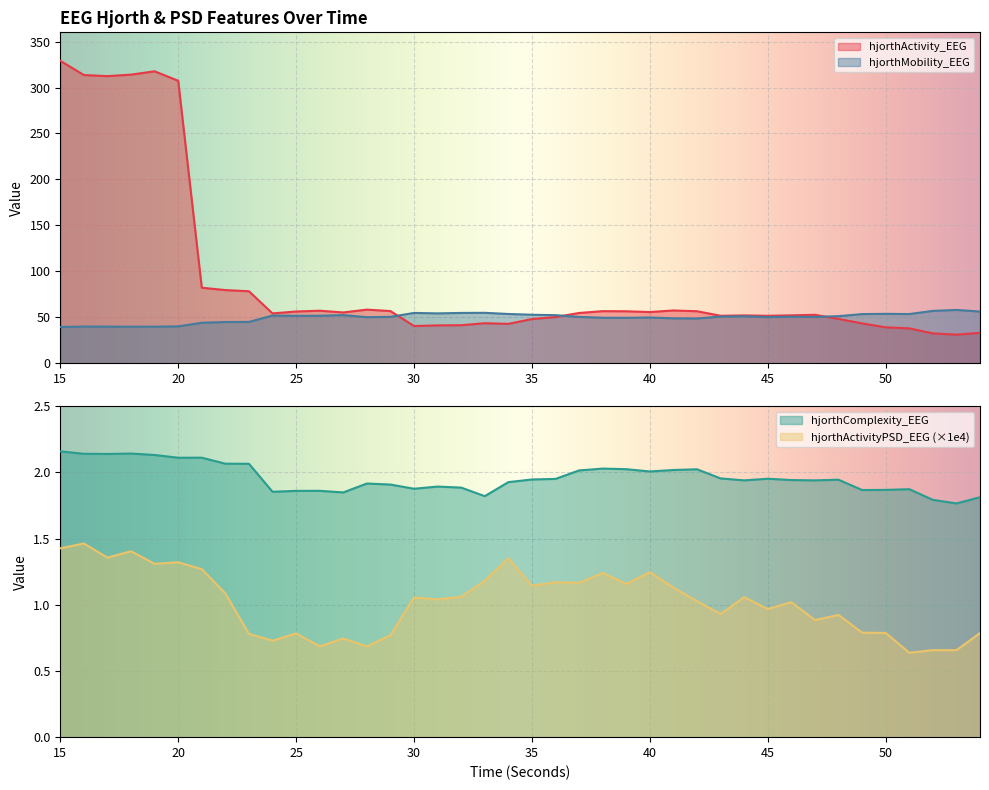

Is it true that hjorthMobility_EEG equals 17.4 at 54?

False